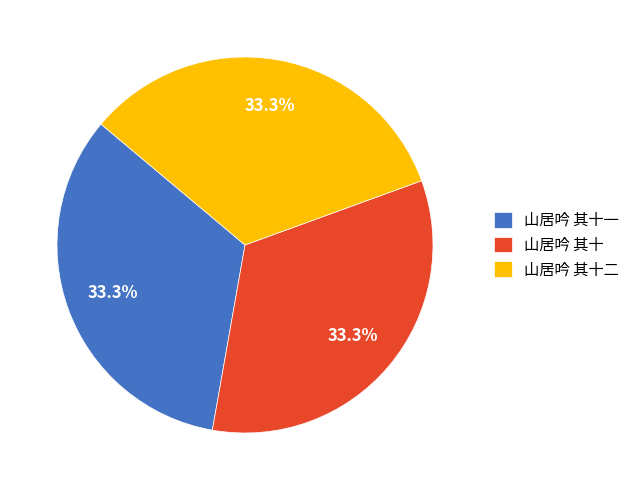

Is the sum of 山居吟 其十一 and 山居吟 其十二 greater than half?

Yes